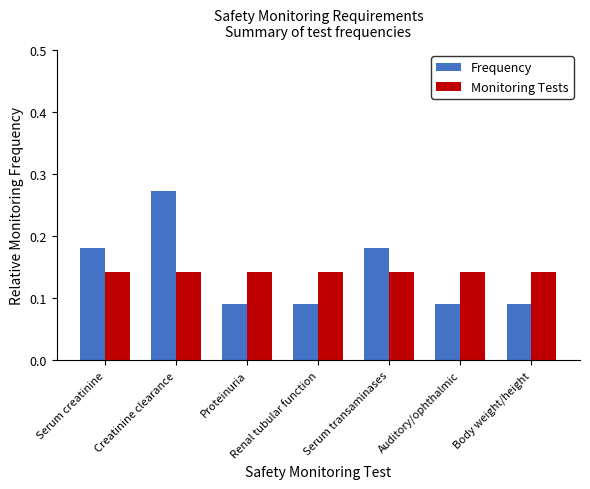

What is the sum of all Monitoring Tests values?

1.0